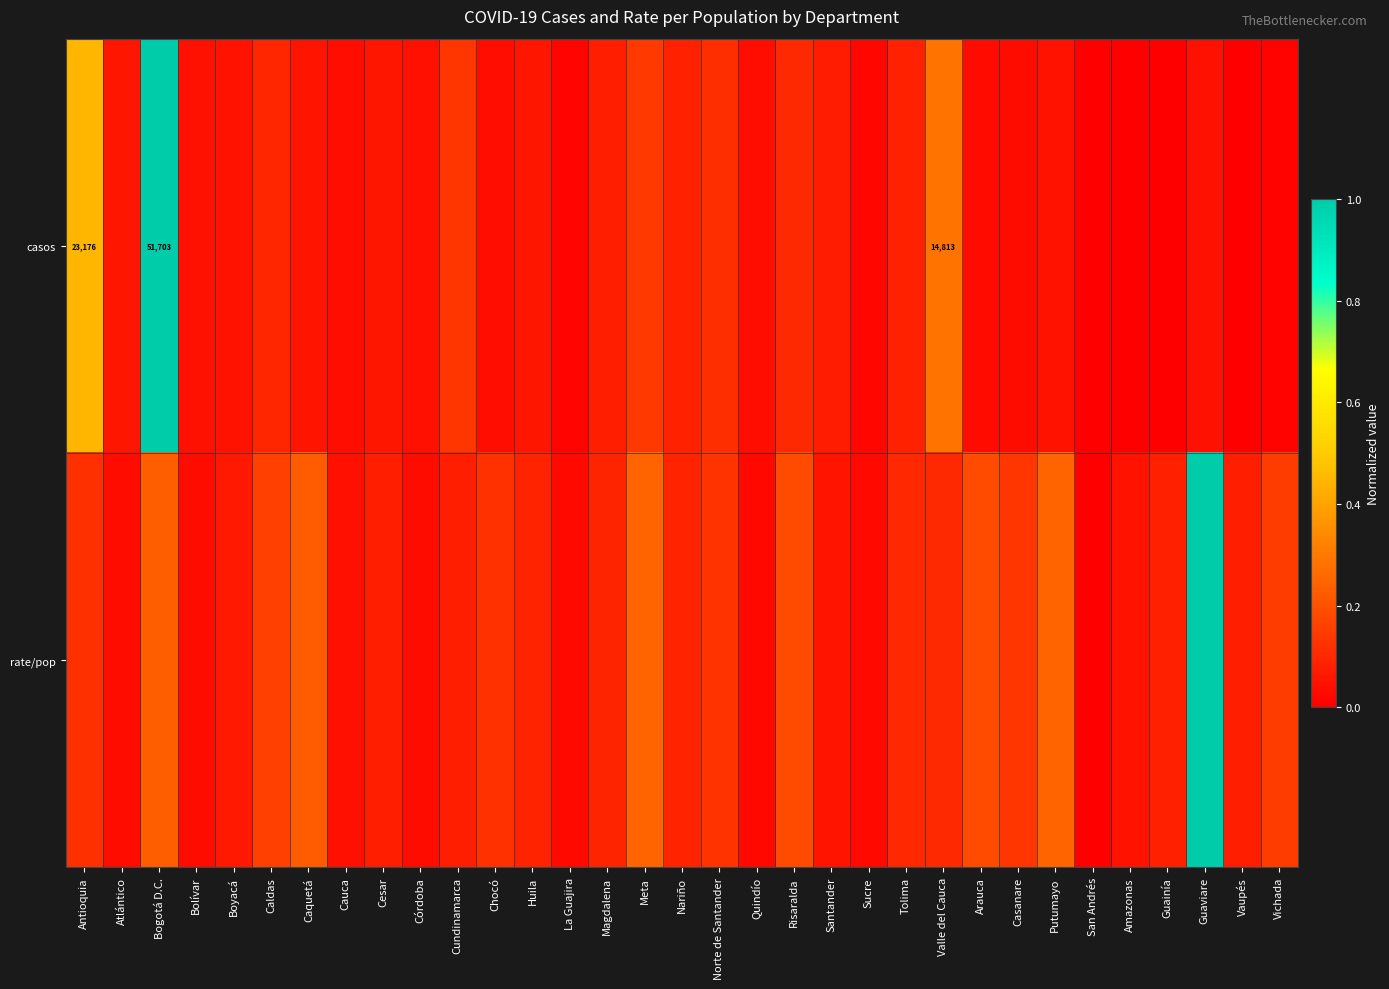

Count the number of categories in the chart.

33